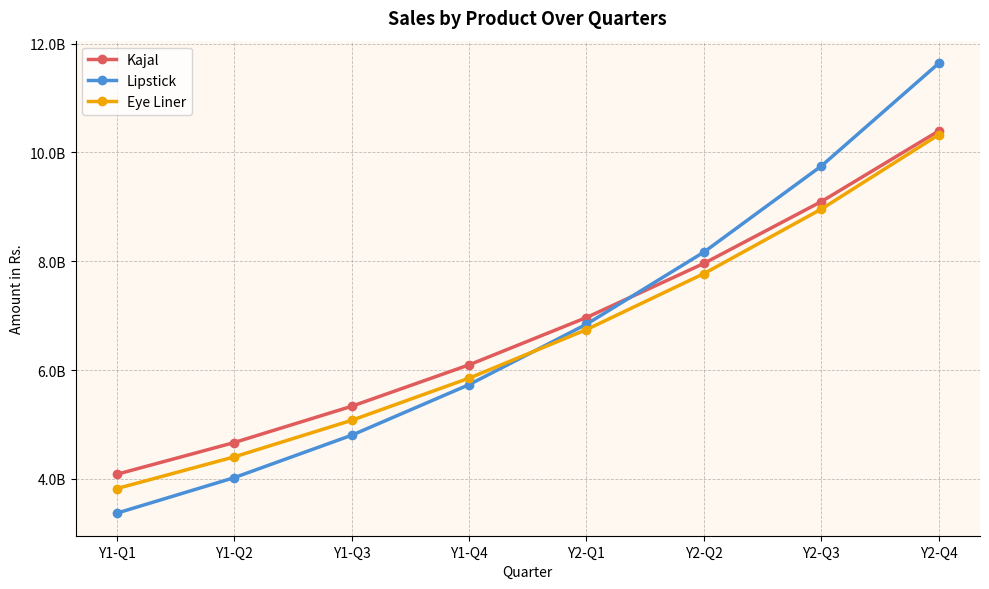

Does the chart have visible grid lines?

Yes